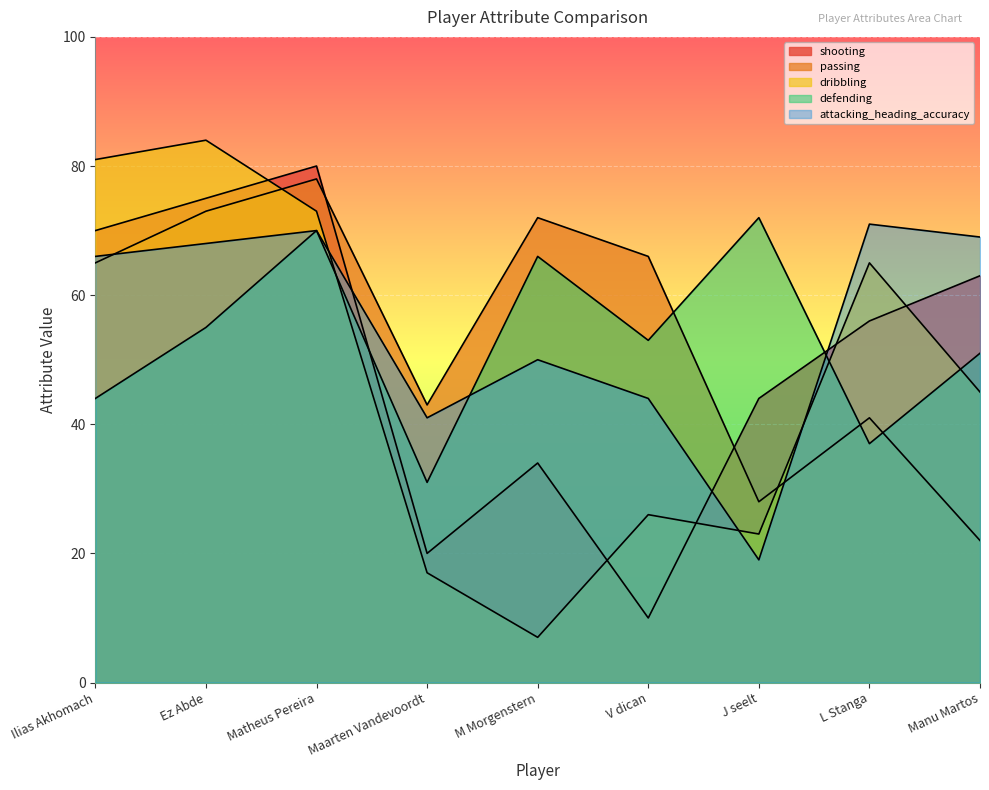

After their last crossing, which series has the higher values: passing or defending?

defending